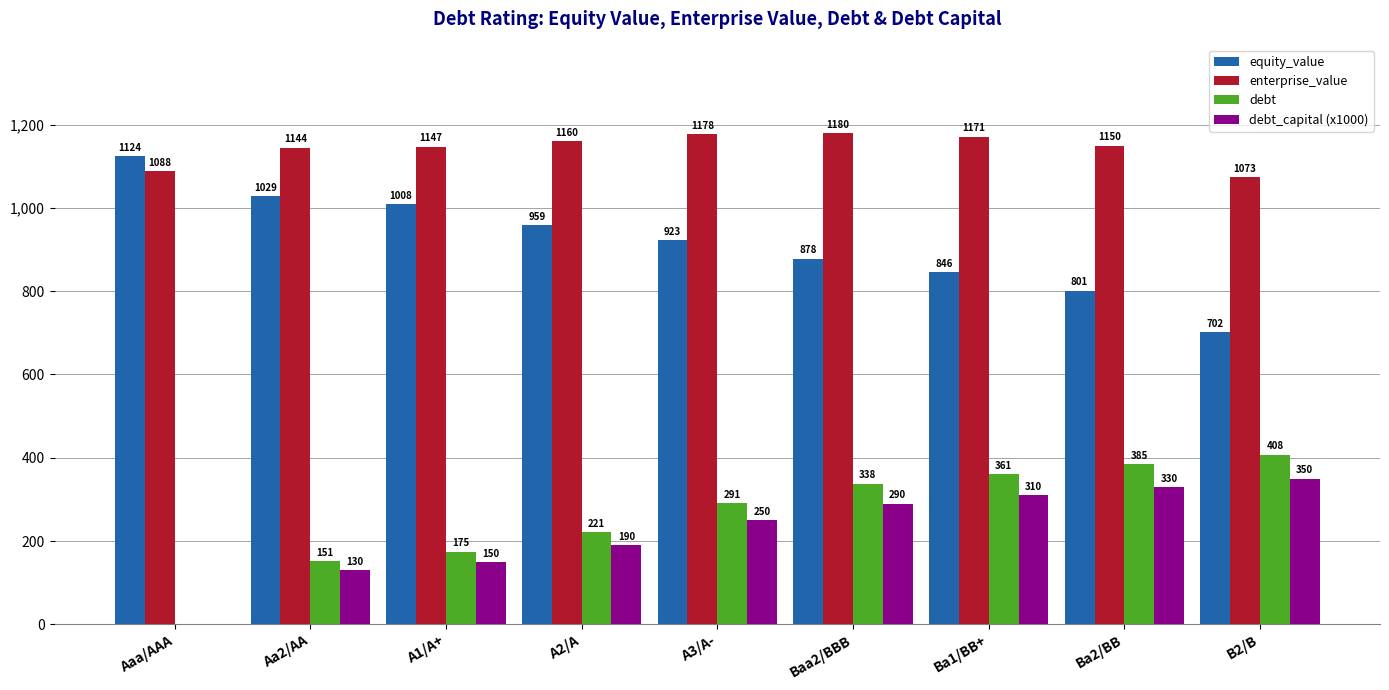

What is the sum of the equity_value values at Aaa/AAA and A2/A?

2083.3